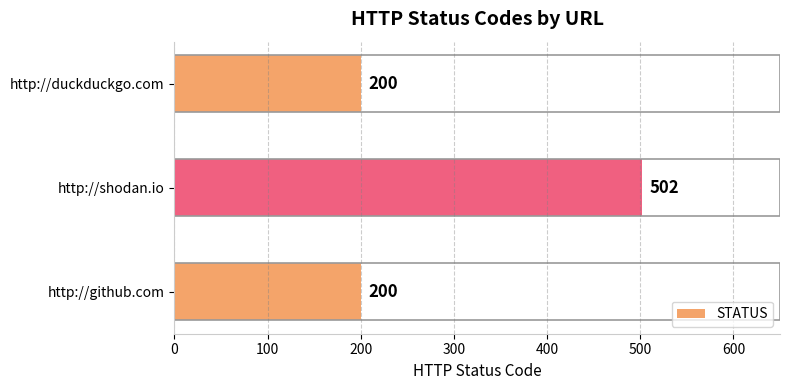

What is the label of the 2nd bar from the top?

http://shodan.io